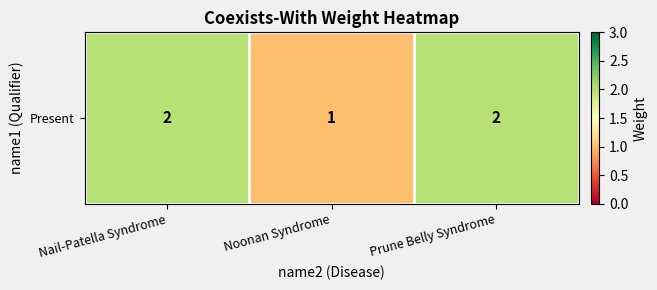

Which category has the highest value across all series?

Nail-Patella Syndrome